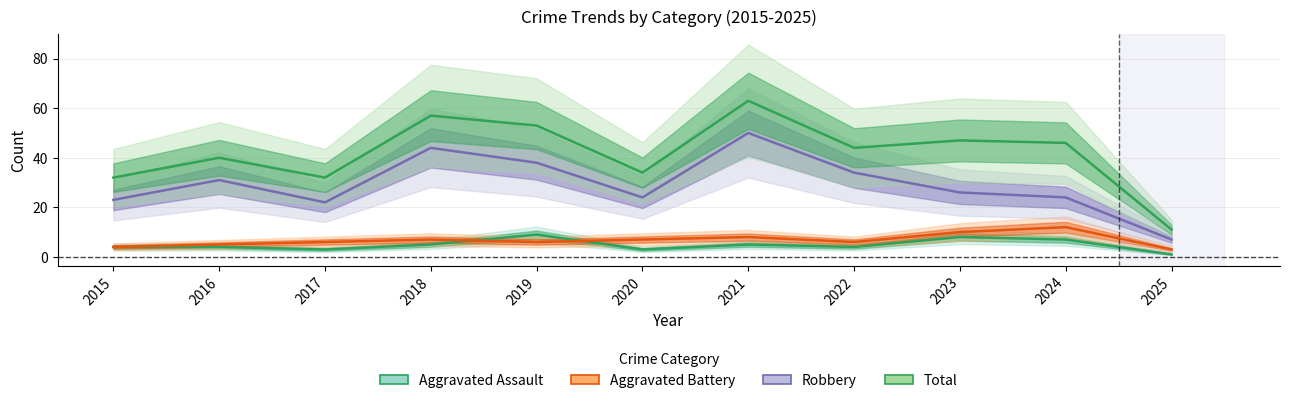

The value of Aggravated Assault at 2018 is 9. True or false?

False